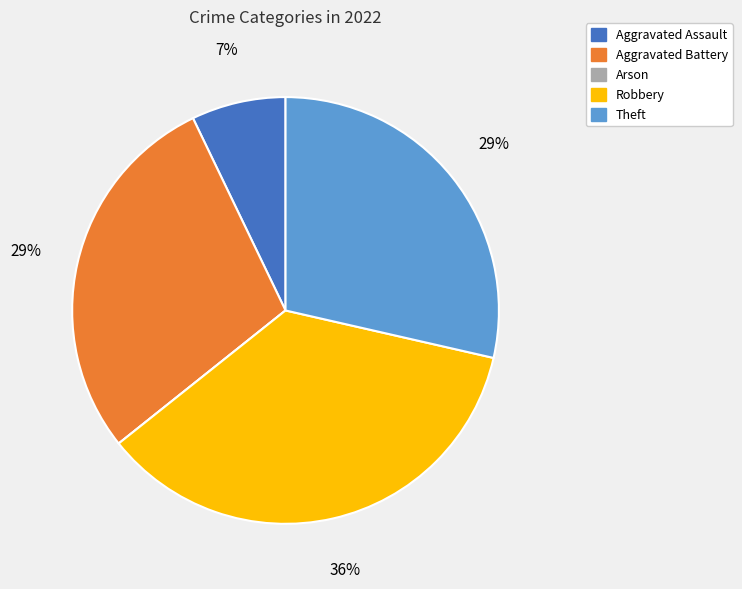

To the nearest percent, what is the difference between the largest and smallest slice percentages?

36%